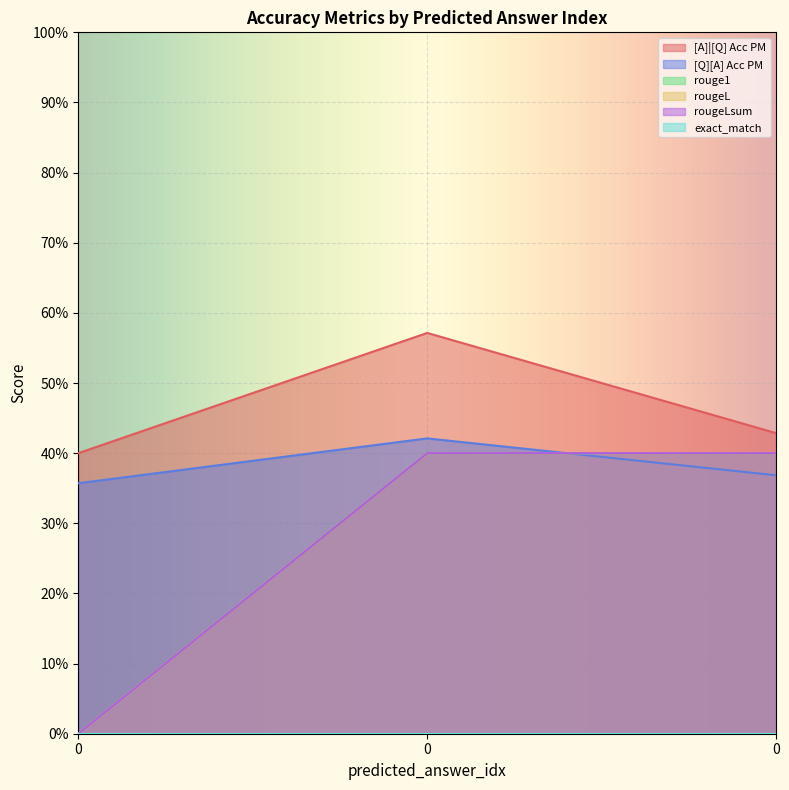

What value does the rouge1 series have at 0?

0.4